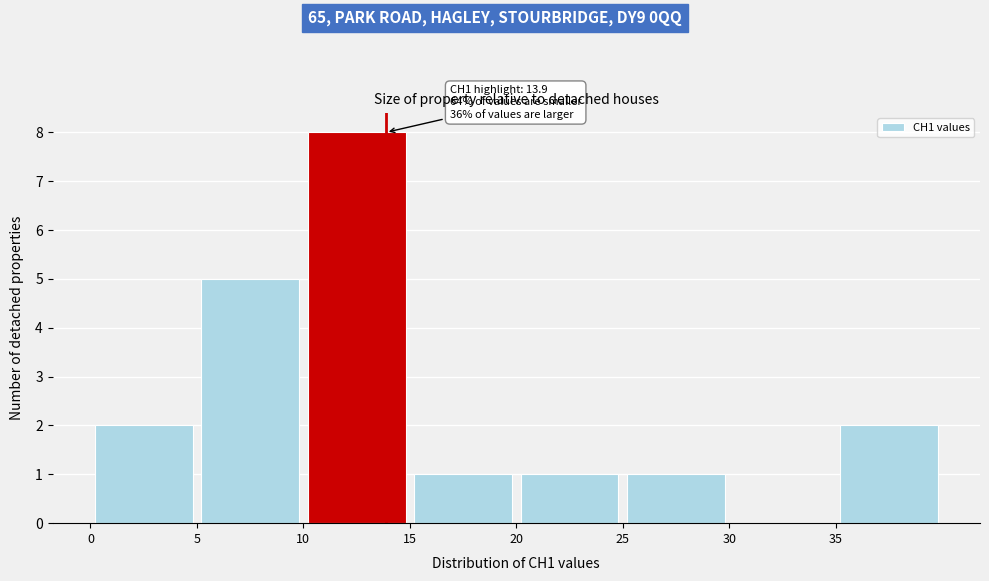

Which range on the x-axis has the tallest bar?

10 to 15